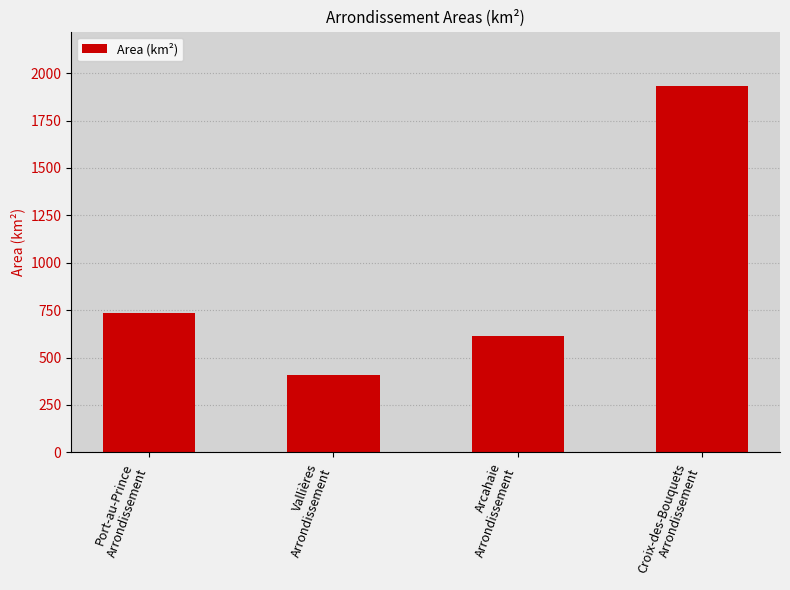

True or false: the data shows 735.8 at Port-au-Prince
Arrondissement.

True